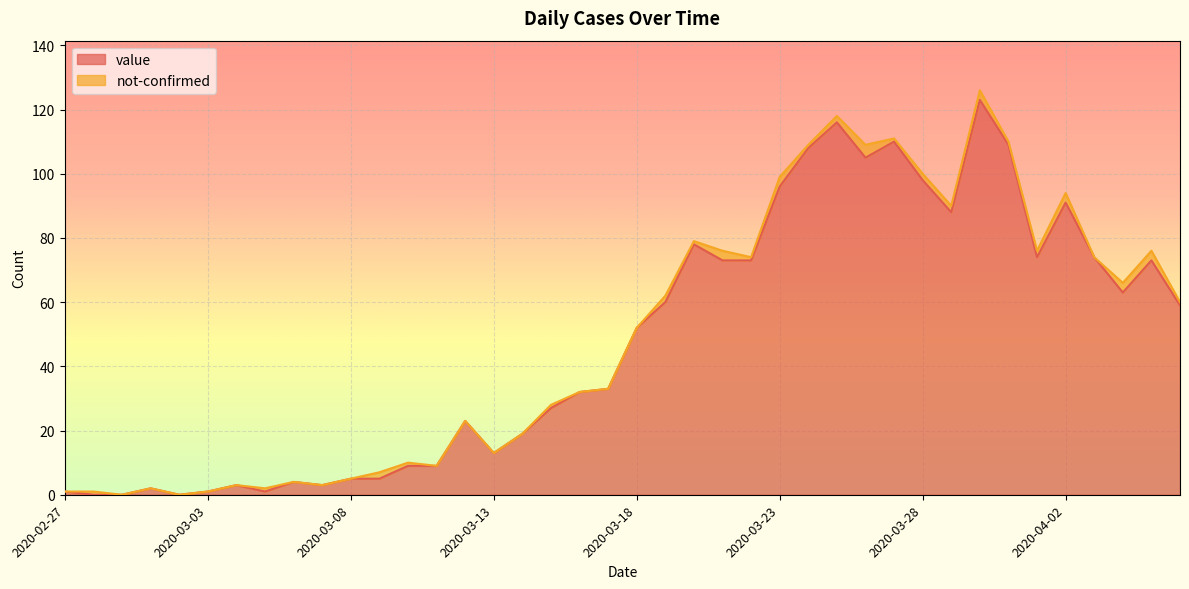

How many interior local valleys (lower than both neighbors) does the data have?

8